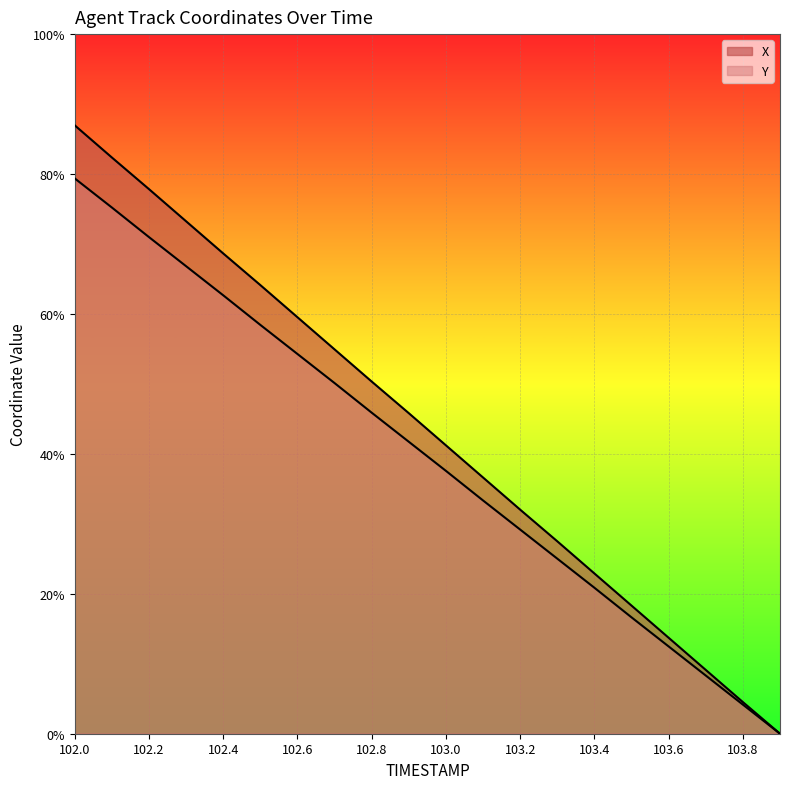

List the series in order of their peak value, highest first.

X, Y